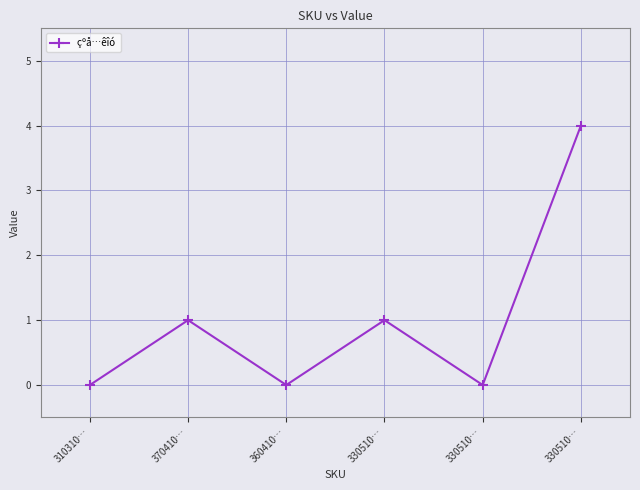

Is it true that the value at 360410… is 0?

True